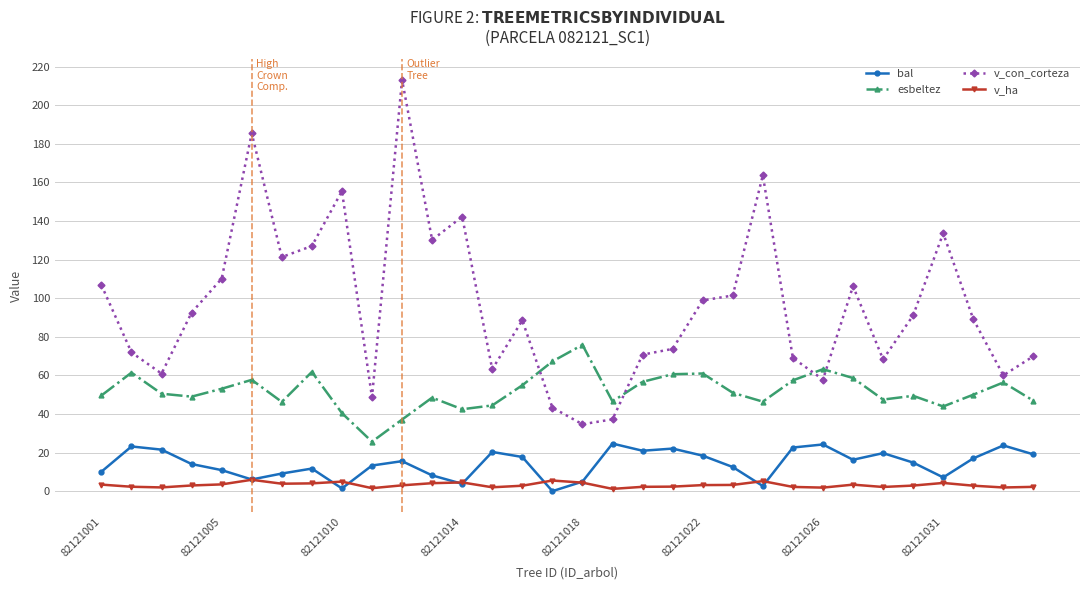

Which series has the largest range (max minus min)?

v_con_corteza